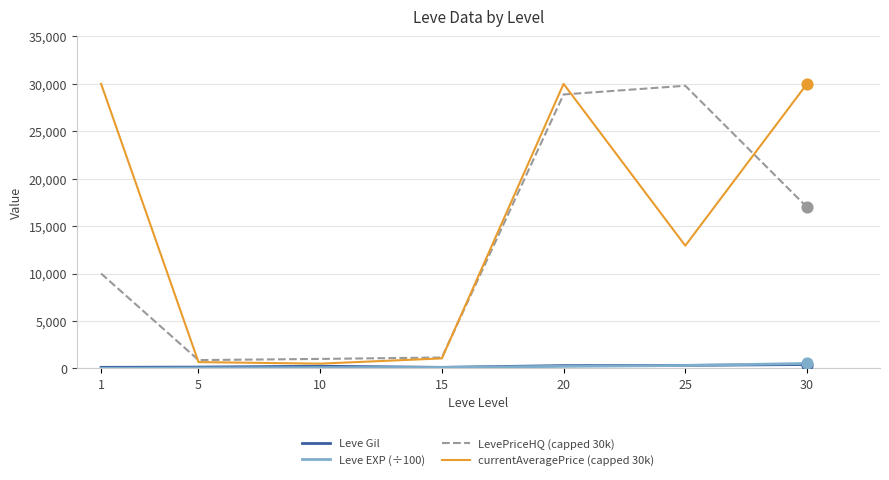

What are all the series names shown in the legend?

Leve Gil, Leve EXP (÷100), LevePriceHQ (capped 30k), currentAveragePrice (capped 30k)